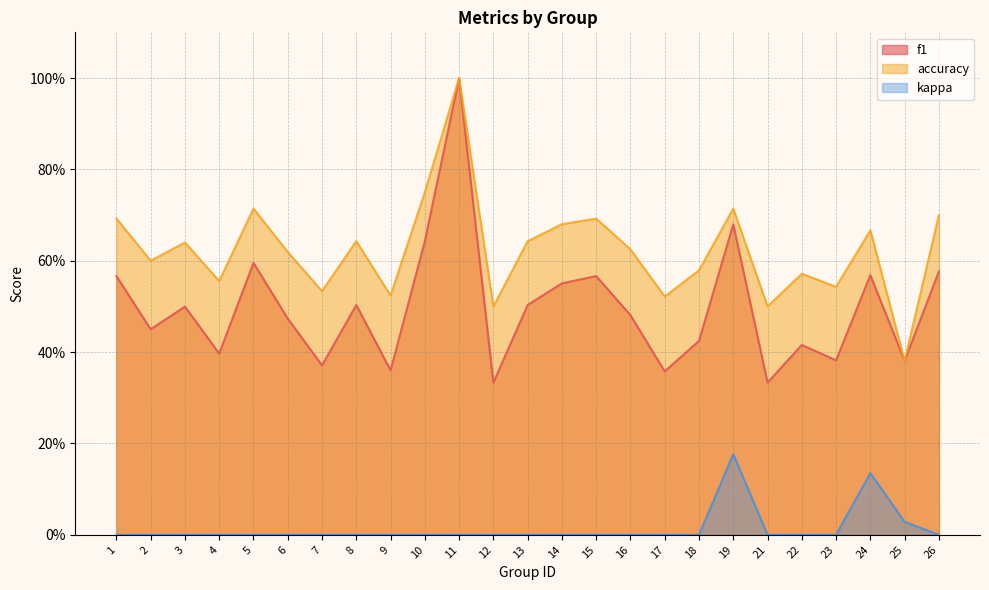

True or false: kappa and f1 cross at least once.

False